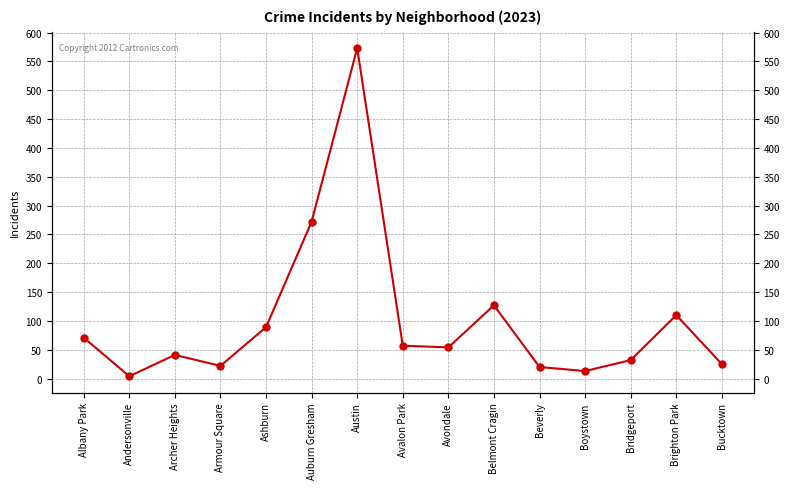

Approximately how many times larger is the value at Boystown compared to Brighton Park?

0.1